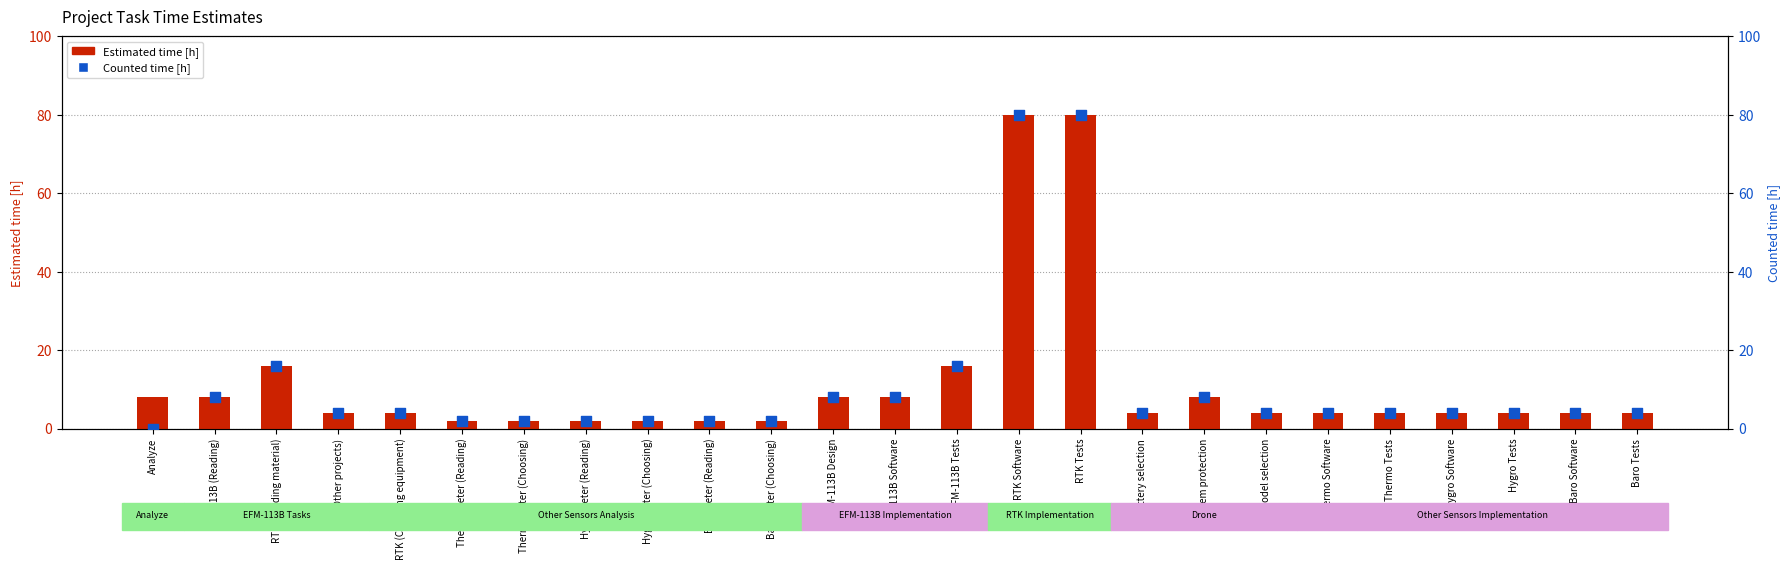

Which series contains the lowest Y value?

Counted time [h]